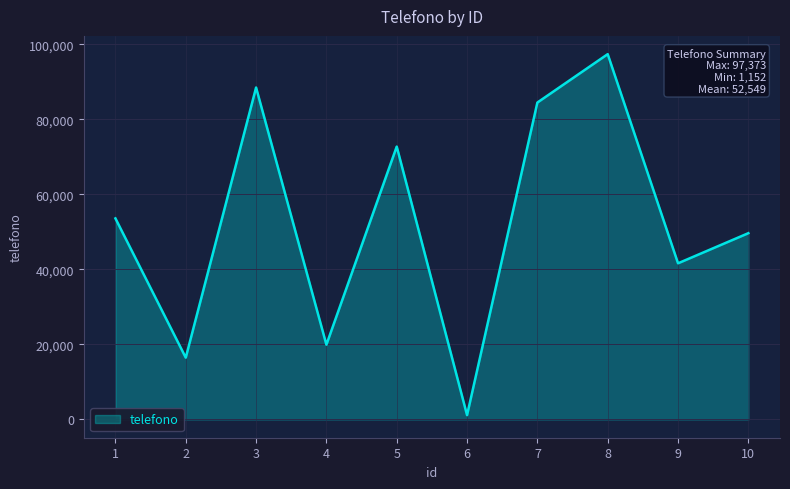

What value does the data have at 4, to the nearest 10?

19930